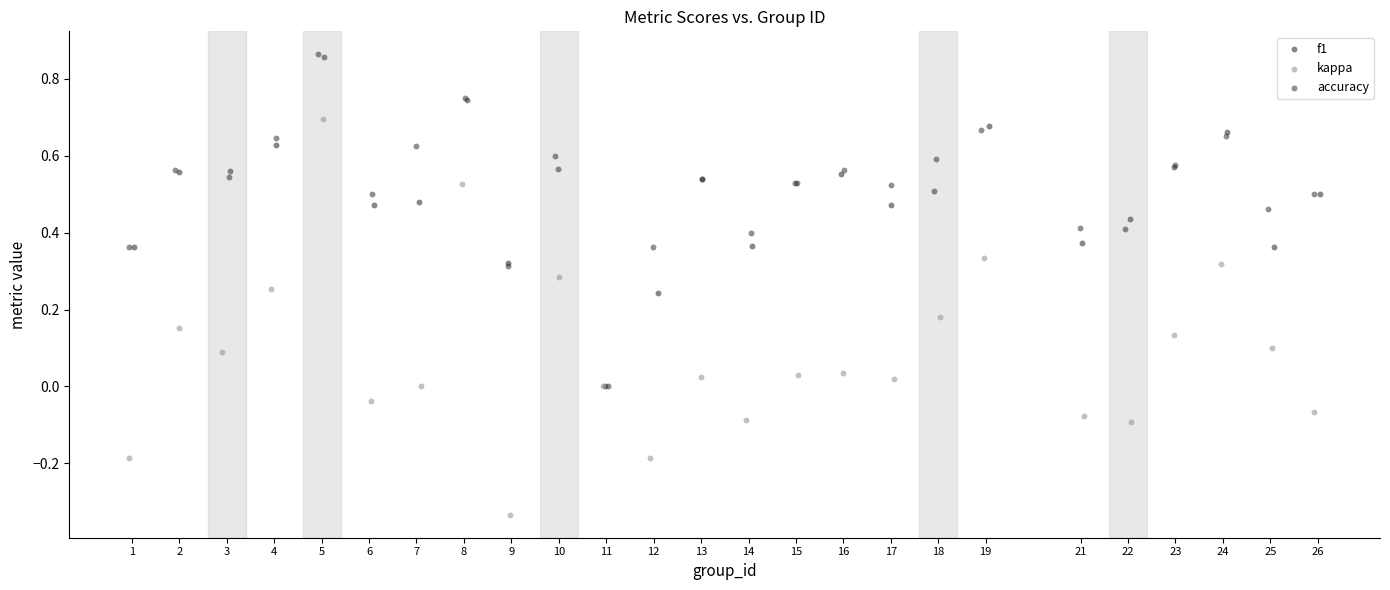

Which series has the largest Y range (max minus min)?

kappa